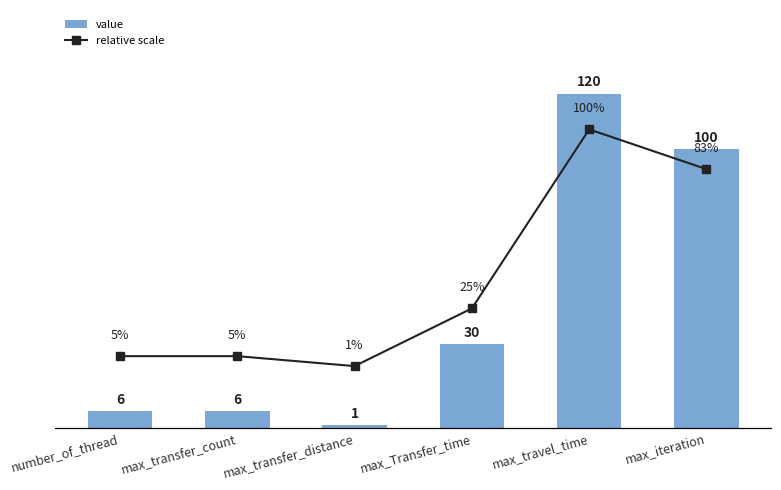

What is the difference between the maximum and minimum values in the value series?

119.0